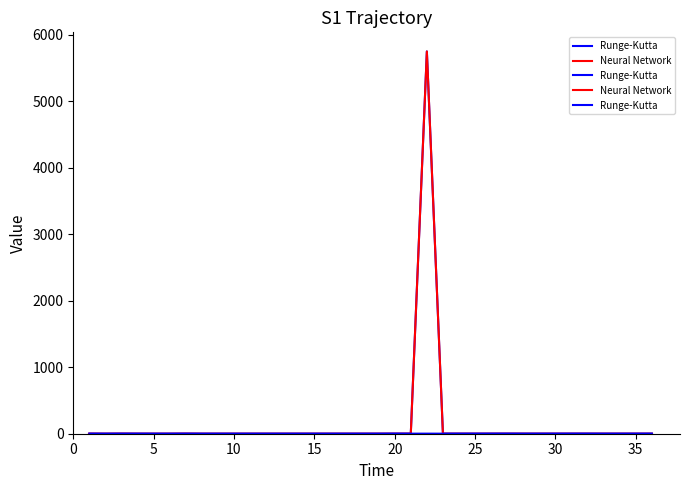

List the series in order of their peak value, highest first.

Neural Network, Runge-Kutta